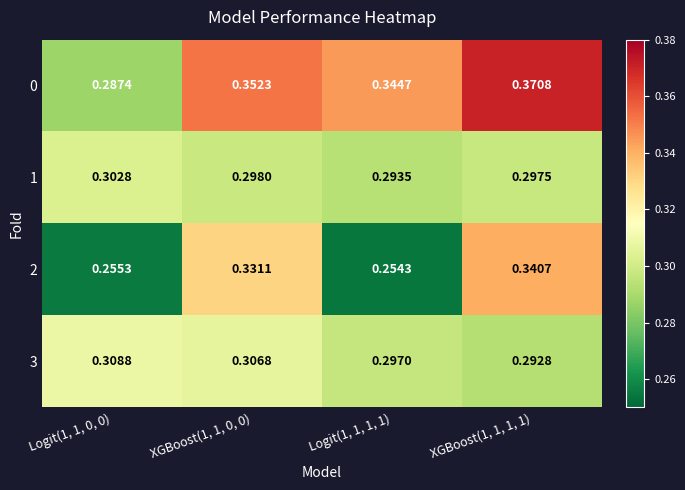

What is the spread (max minus min) of values at Logit(1, 1, 1, 1)?

0.1